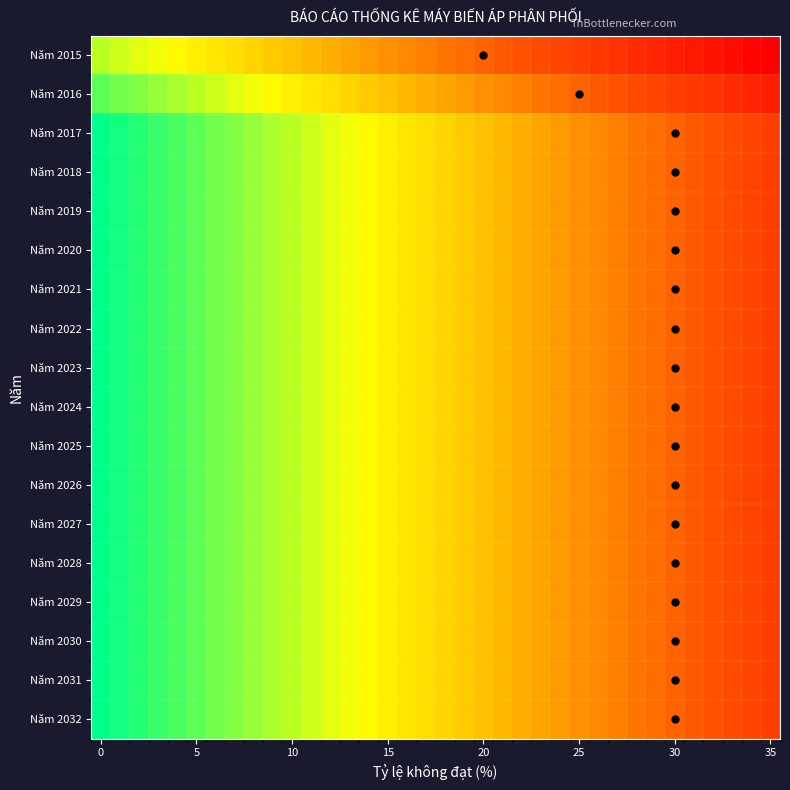

What is the maximum value shown in the chart?

15